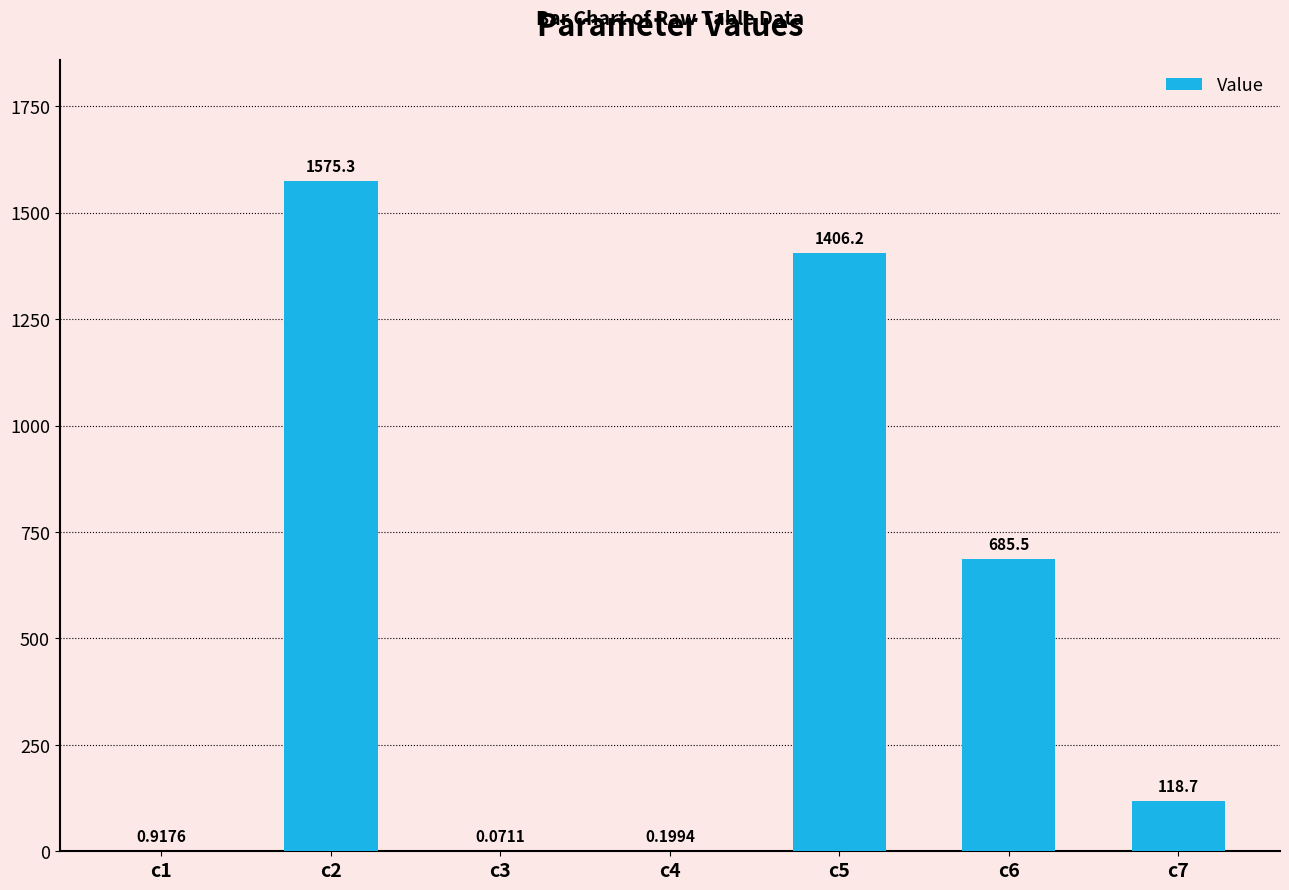

What is the change in value from c2 to c5?

-169.1